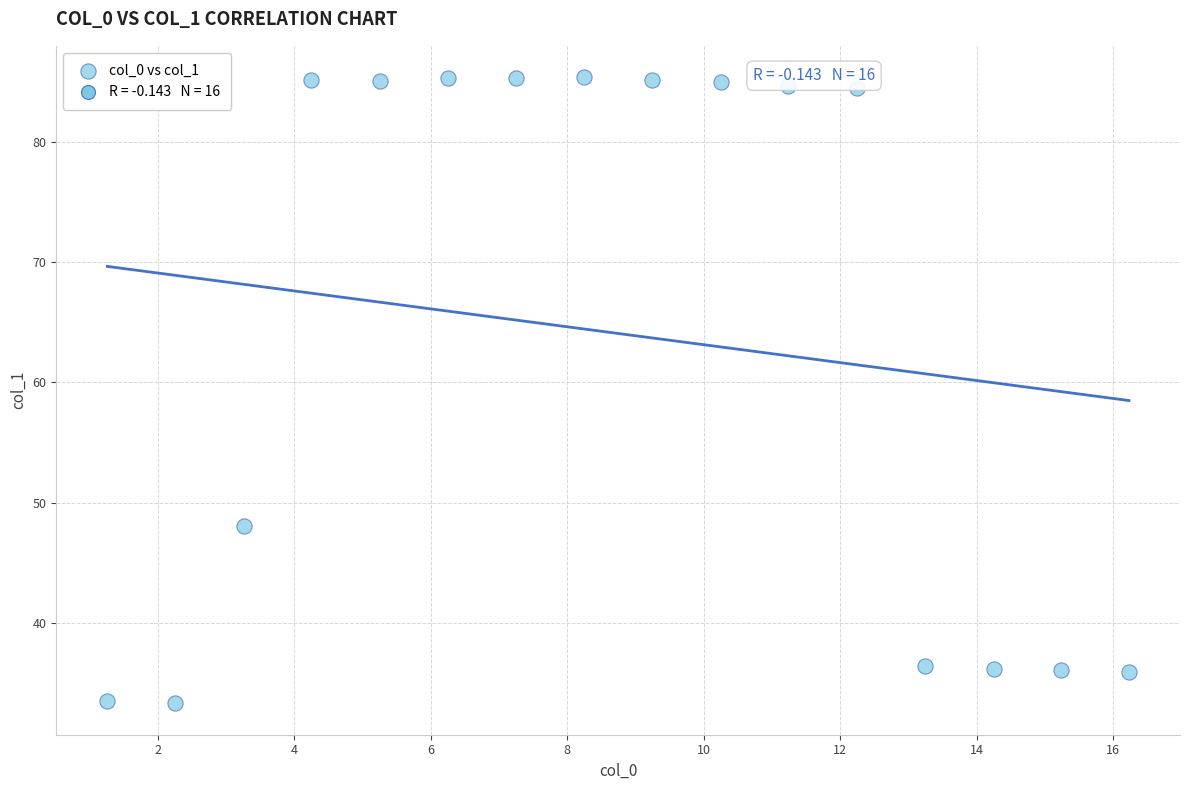

What Y value in the scatter plot is closest to 59?

48.1